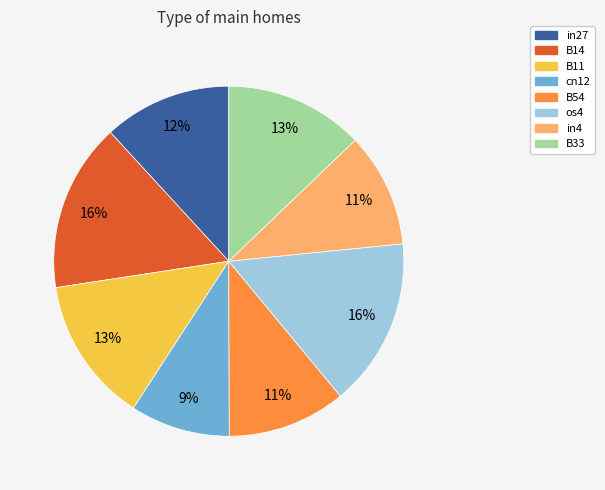

To the nearest percent, what is the average slice percentage?

12%